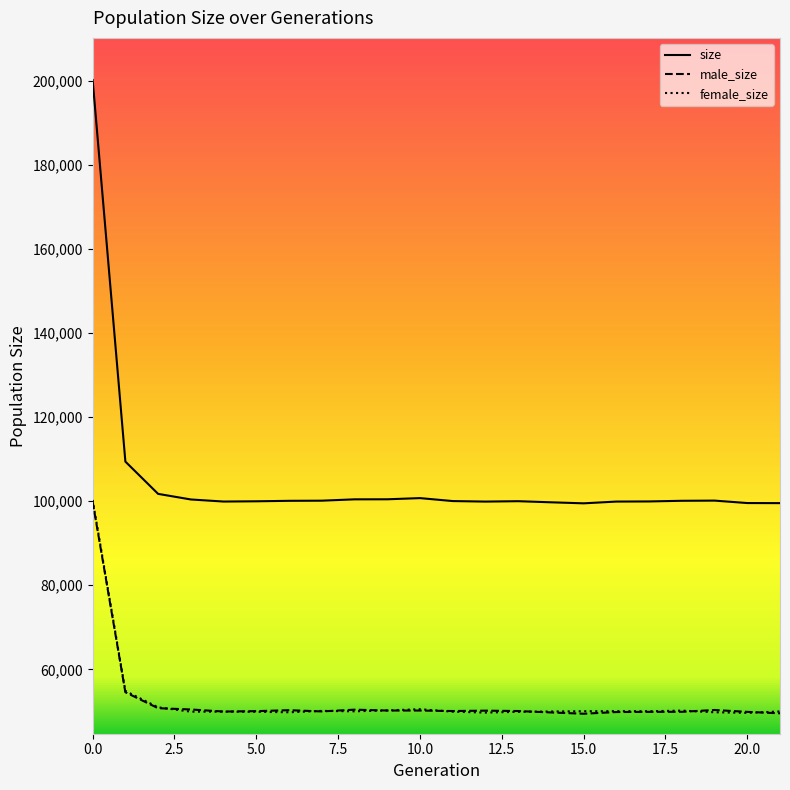

What is the sum of all size values?

2311814